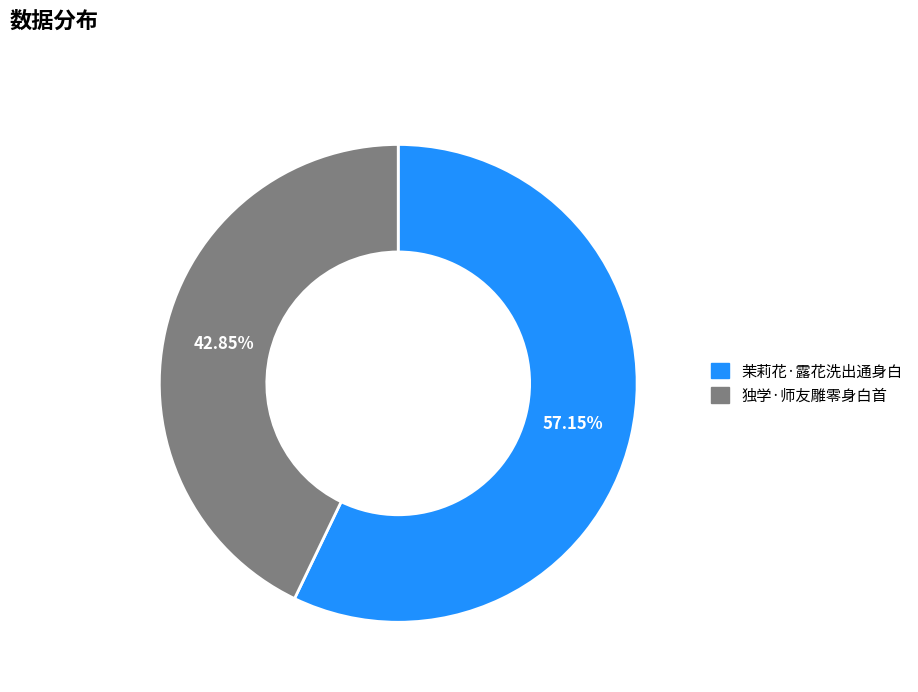

What is the ratio of the value at 独学·师友雕零身白首 to the value at 茉莉花·露花洗出通身白?

0.7